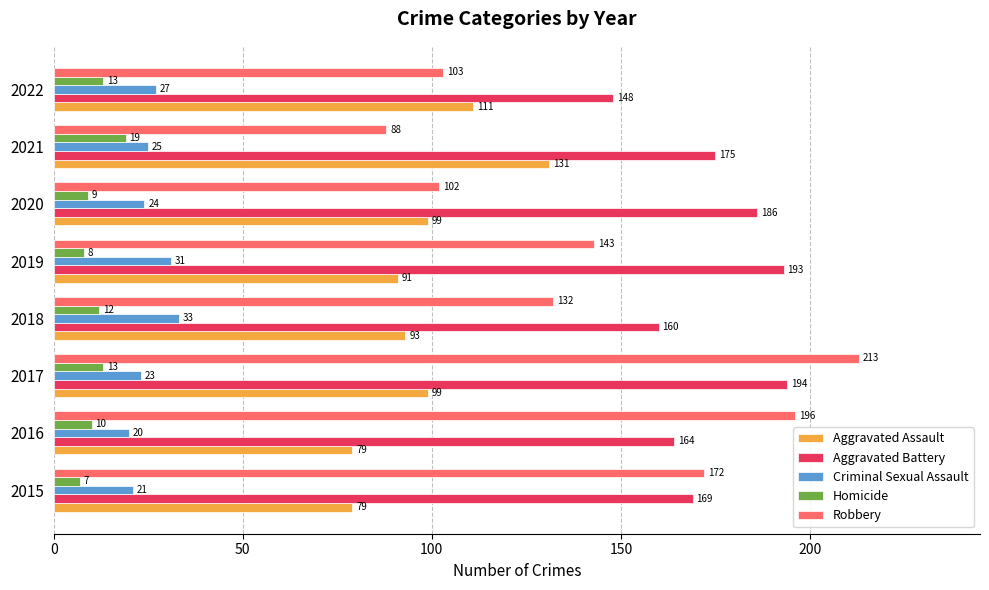

What is the difference between the maximum and minimum values in the Criminal Sexual Assault series?

13